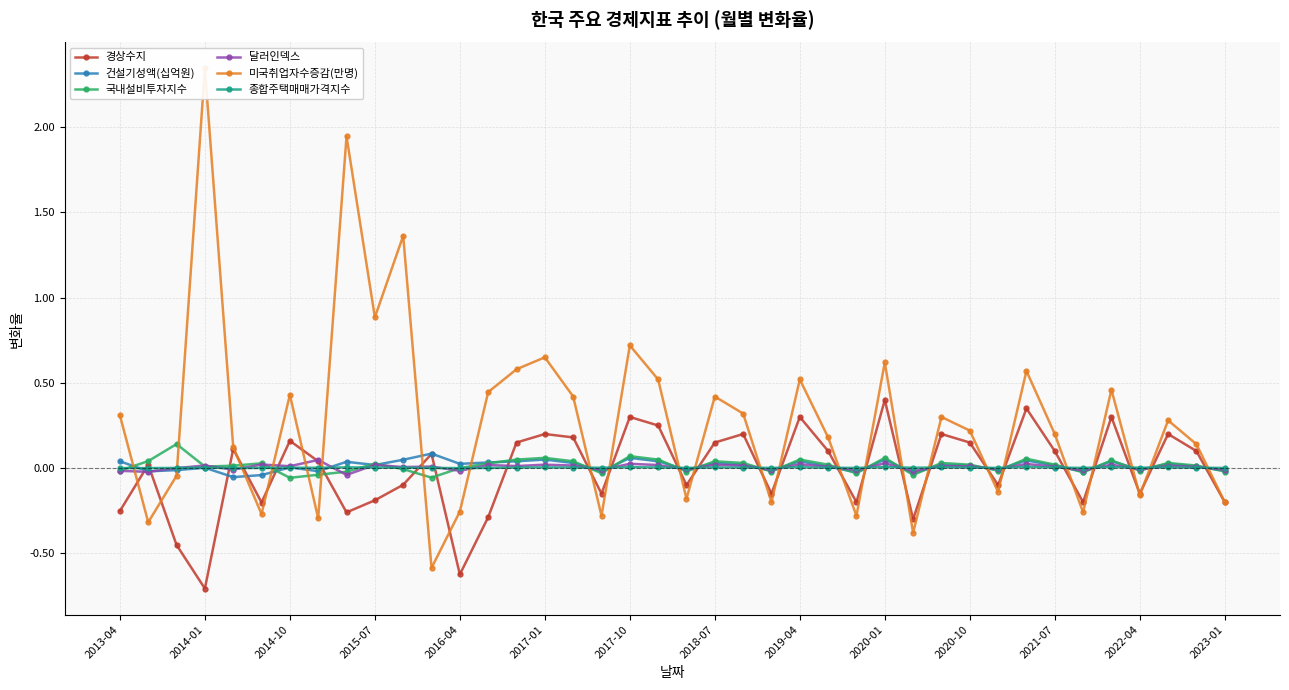

What is the highest value of the 미국취업자수증감(만명) series?

2.3